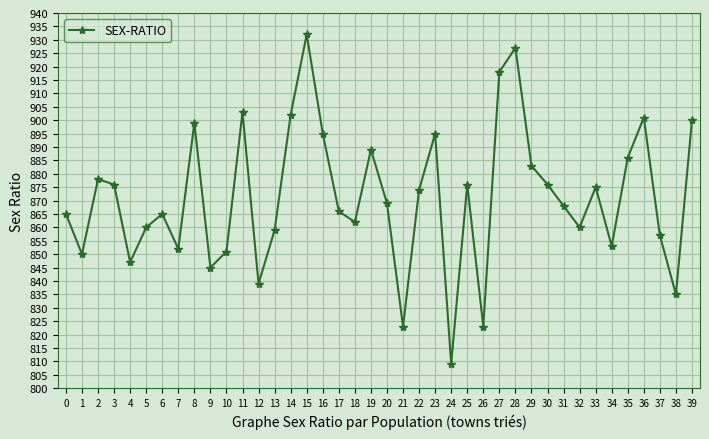

What is the sum of all values?

34843